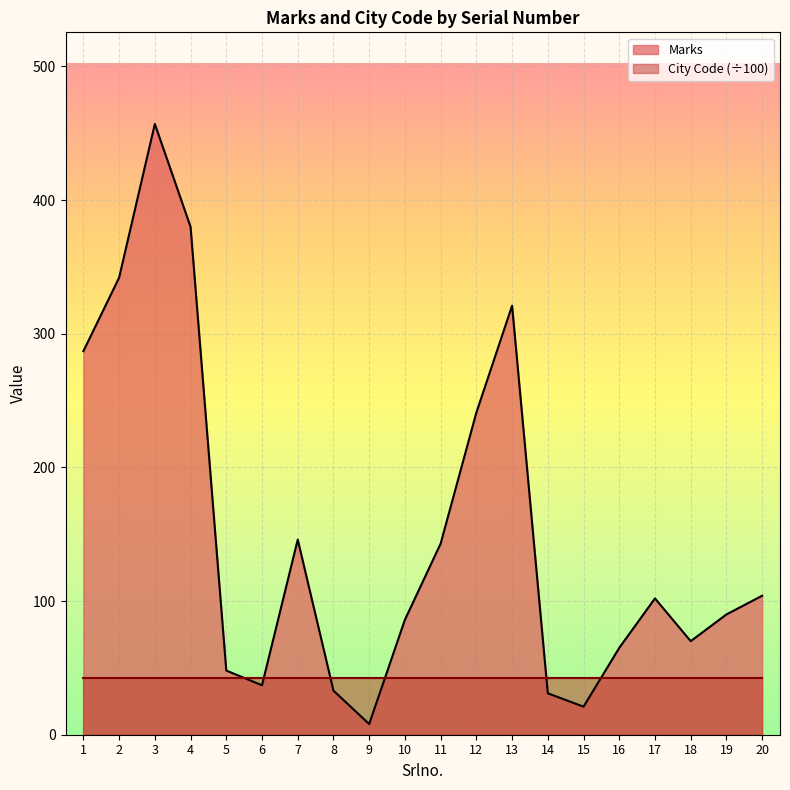

Which label corresponds to the largest value in the chart?

3